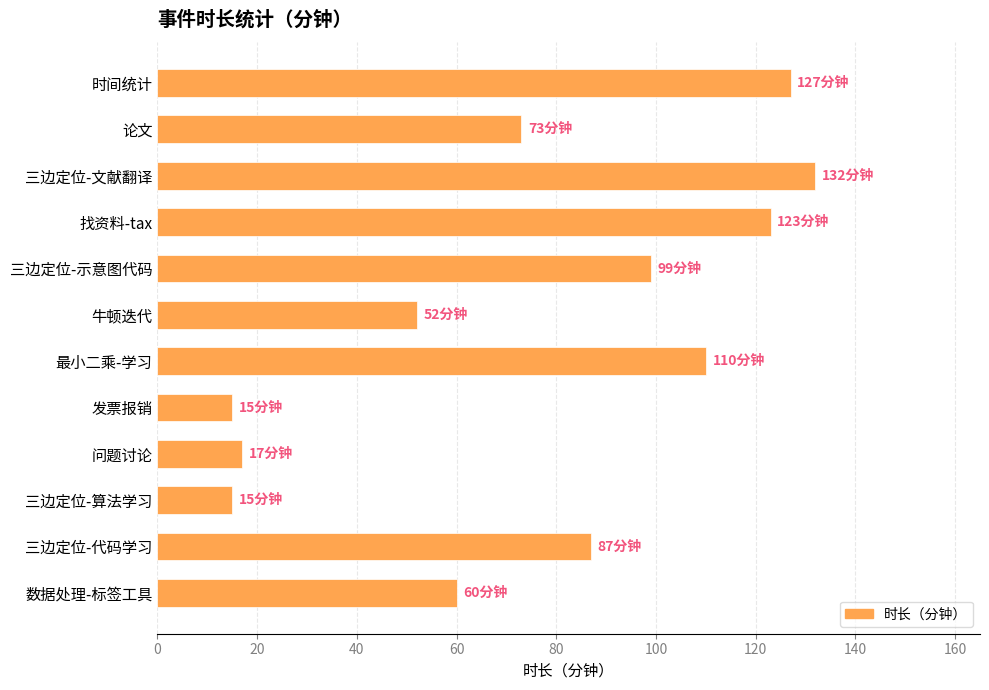

Approximately how many times larger is the value at 牛顿迭代 compared to 问题讨论?

3.1